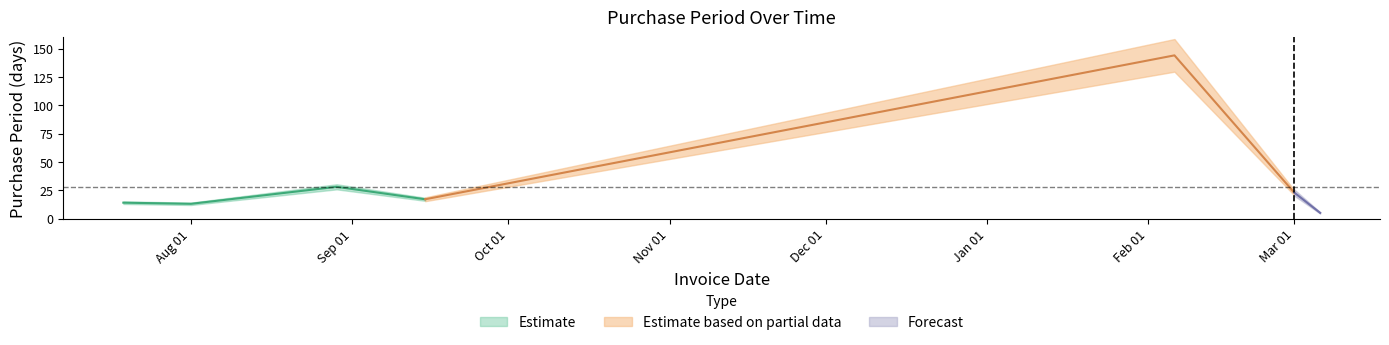

Which has a higher value, 2016-08-29 or 2016-07-19?

2016-08-29